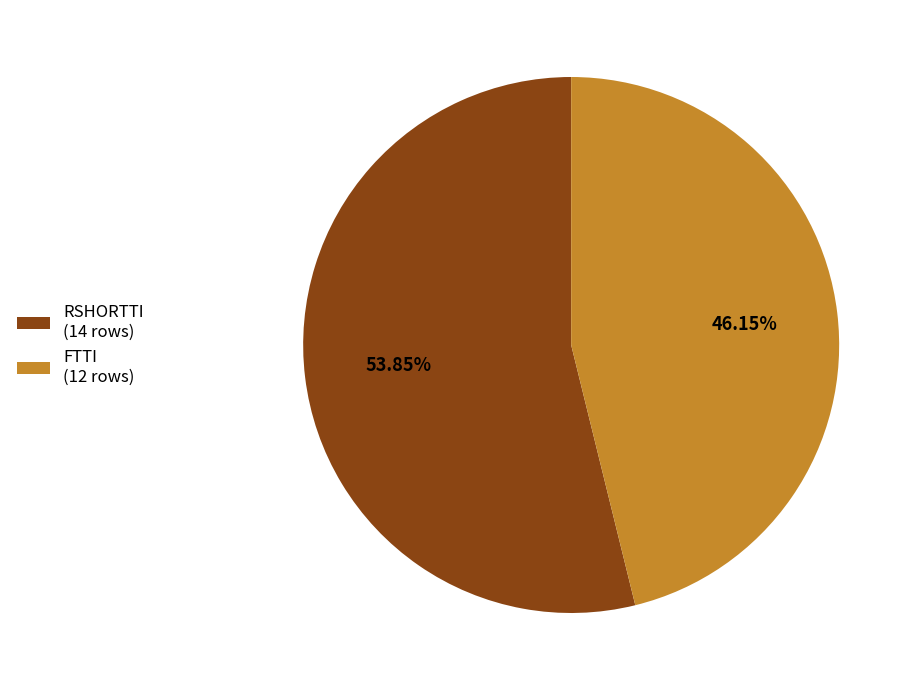

Which slice represents more than half of the pie?

RSHORTTI (14 rows)